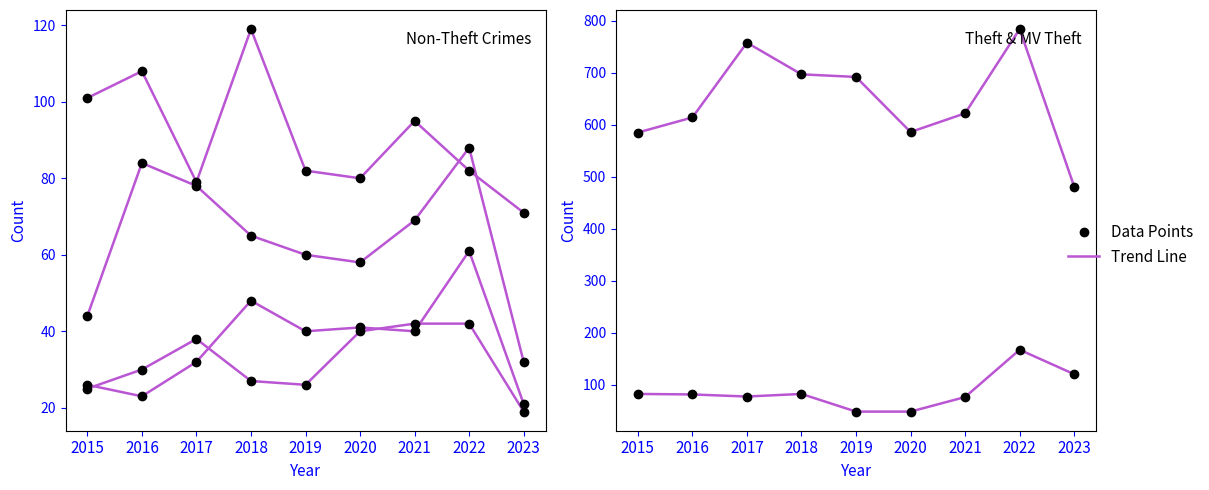

True or false: Aggravated Battery and Motor Vehicle Theft intersect in this chart.

False